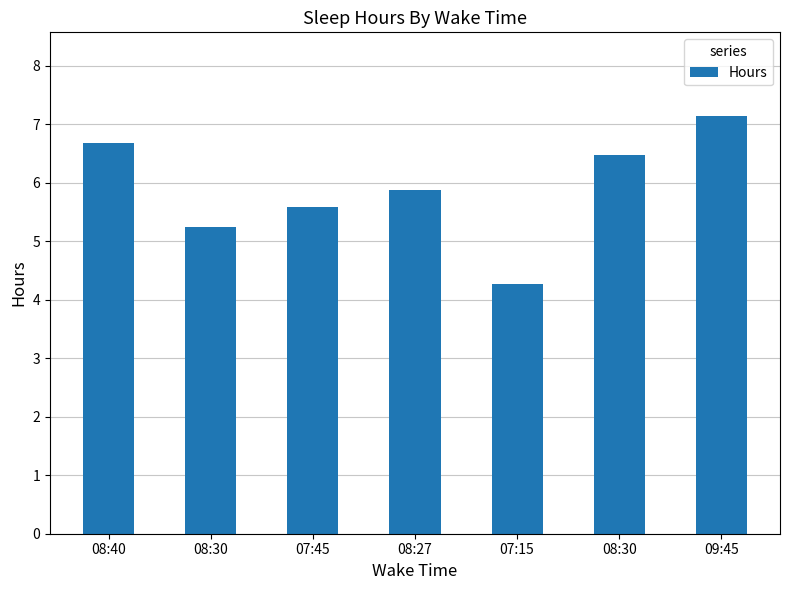

Are the bars horizontal?

No